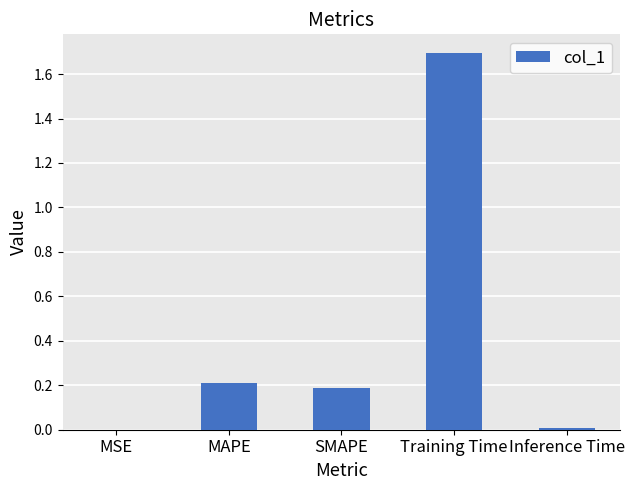

Are the bars grouped side by side (vs. stacked)?

No